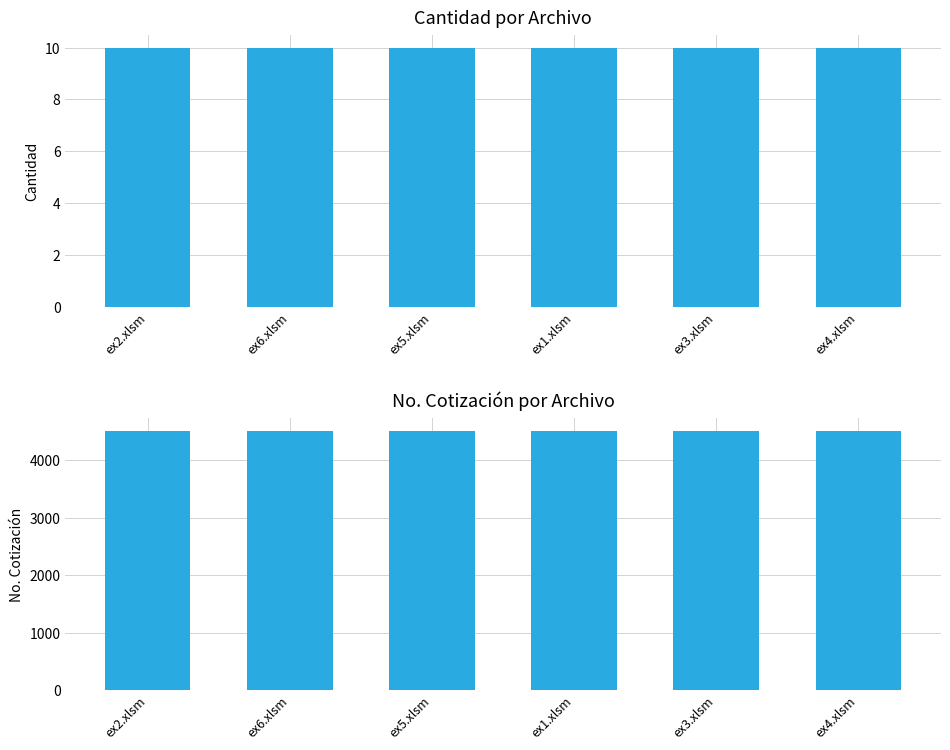

What is the label of the 1st bar from the right?

ex4.xlsm